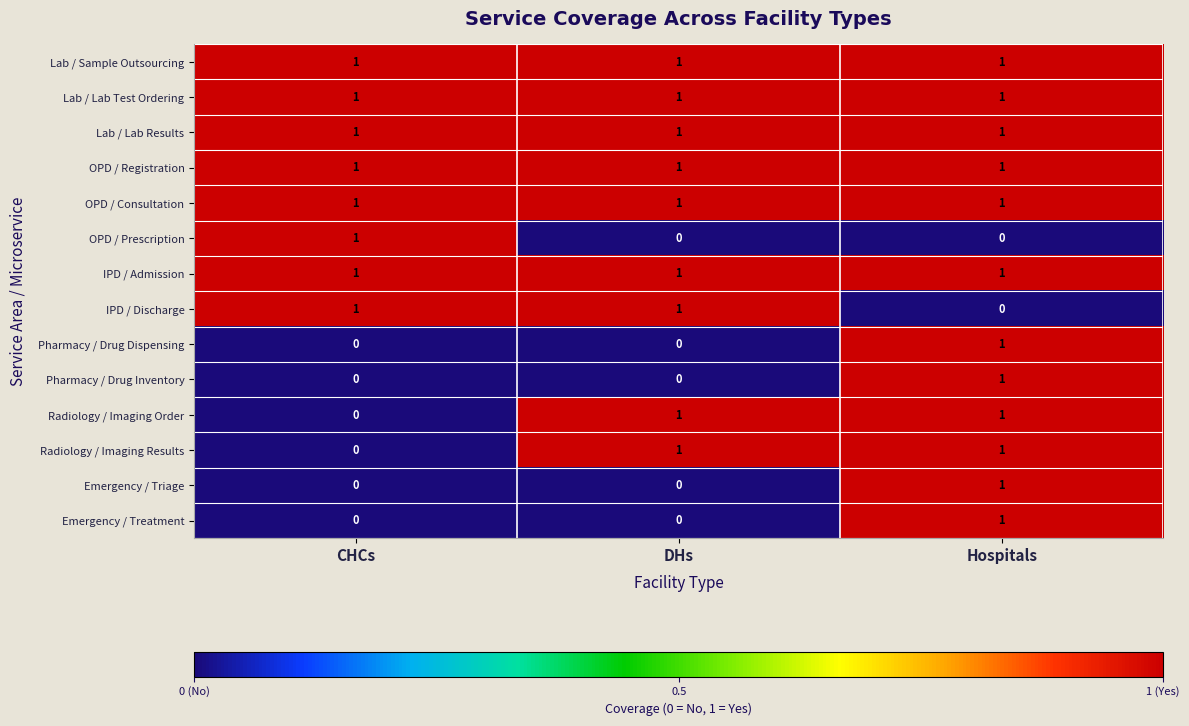

Where is Radiology / Imaging Order nearest to the value 0?

CHCs